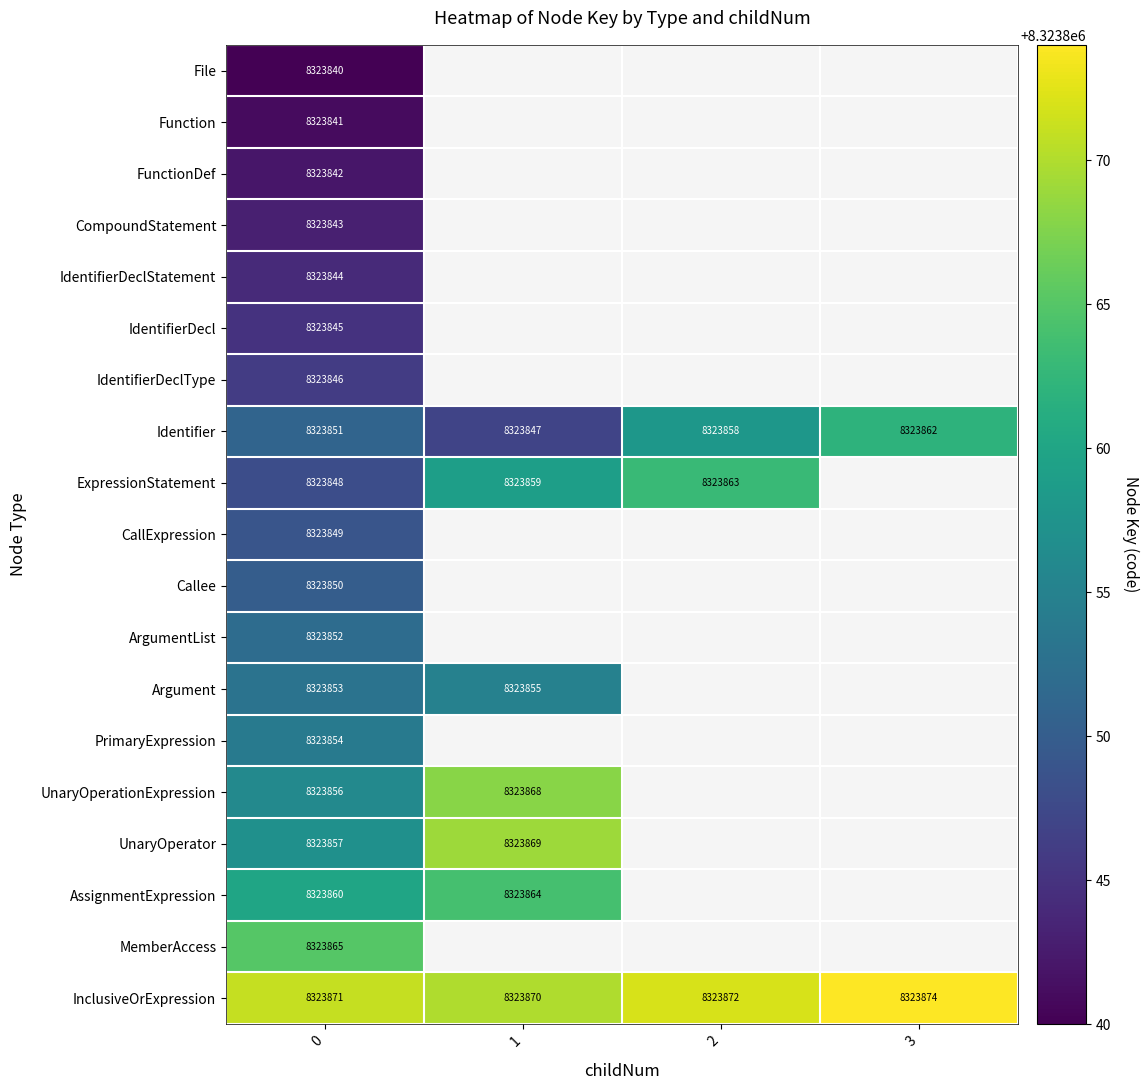

Between 1 and 3, which is larger?

3